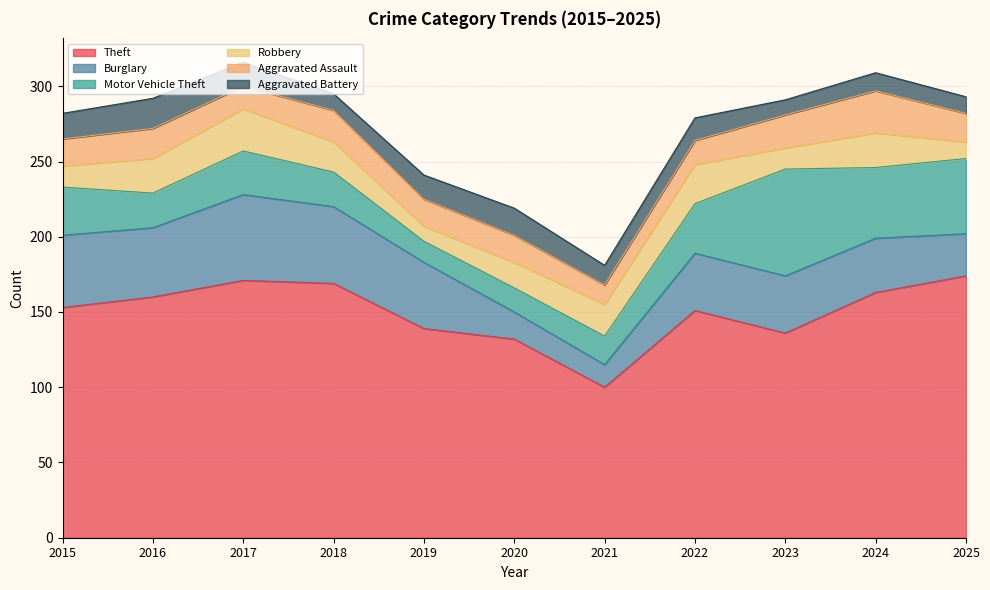

What is the lowest value of the Robbery series?

10